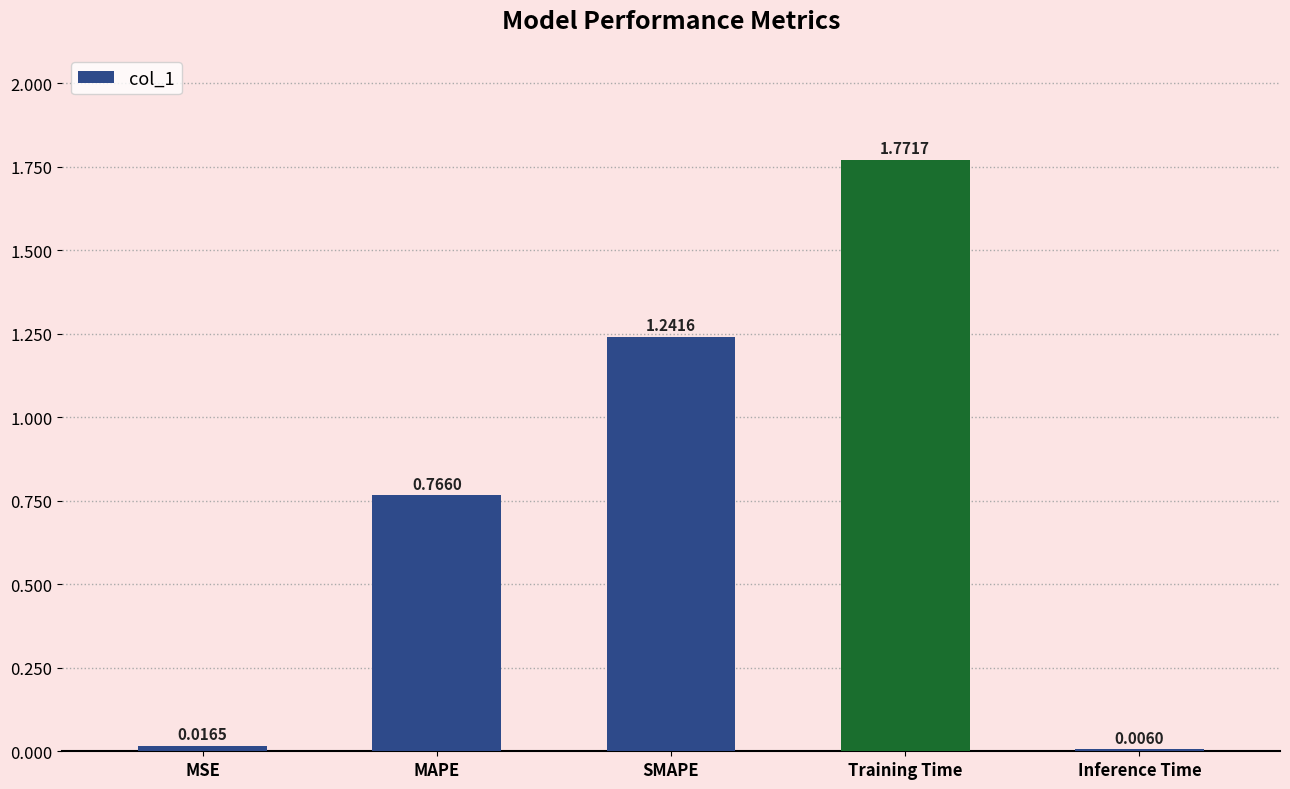

How many distinct data groups are displayed?

1